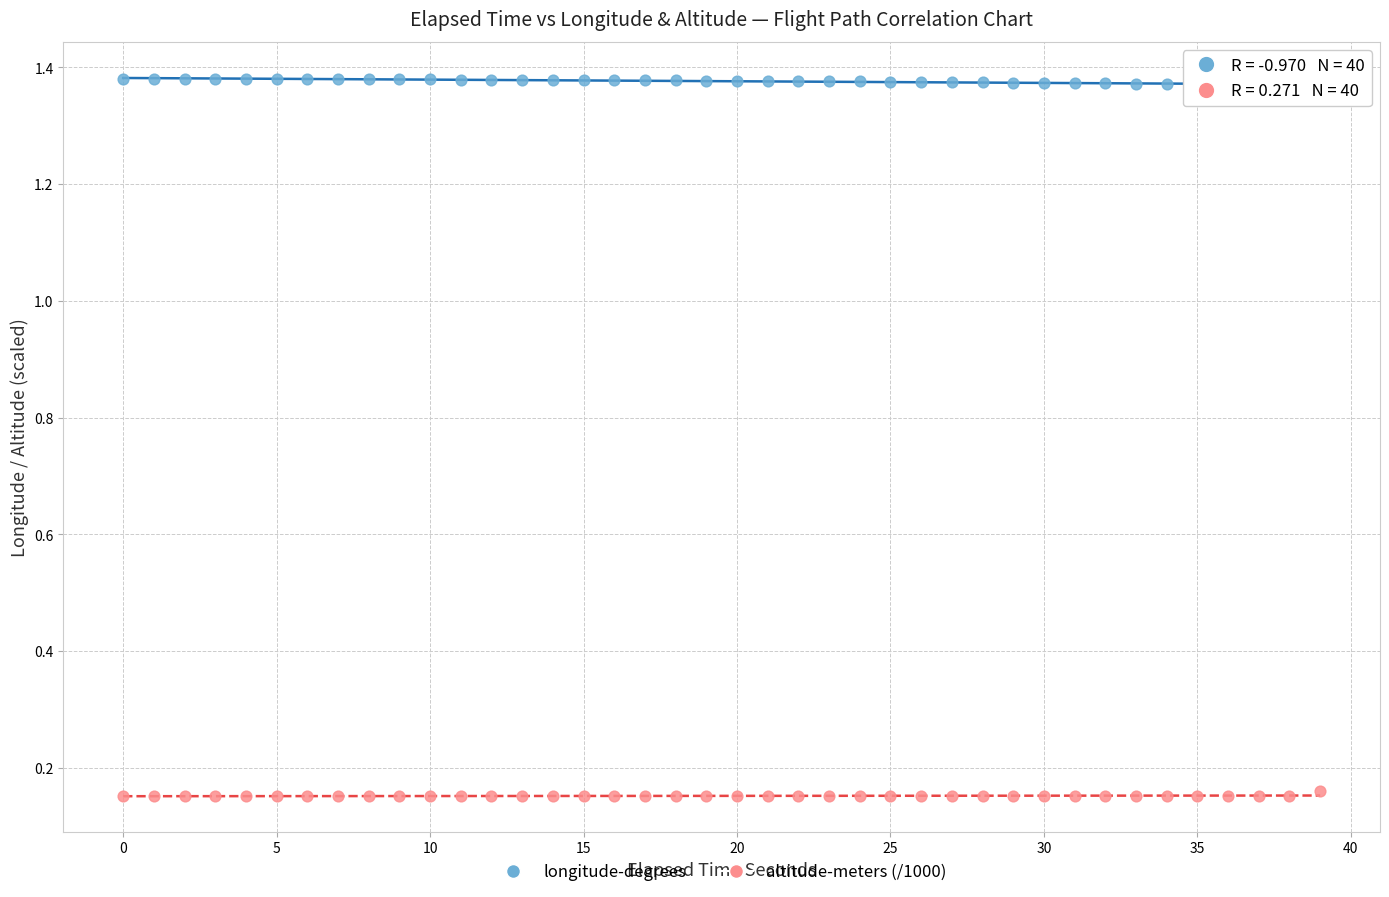

Across all data points, what is the range of Y values (max minus min)?

1.2